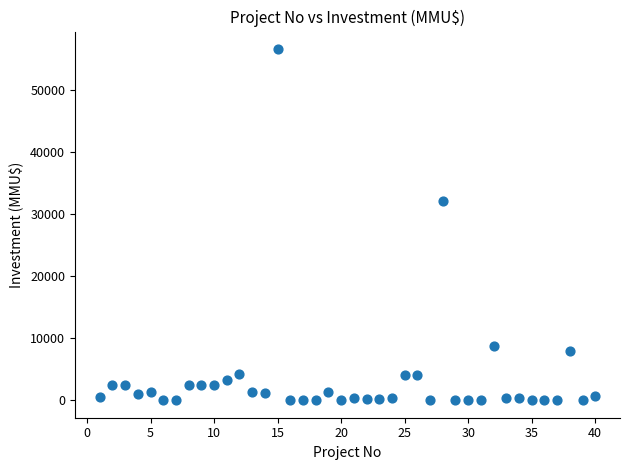

What Y value in the scatter plot is closest to 28256?

32000